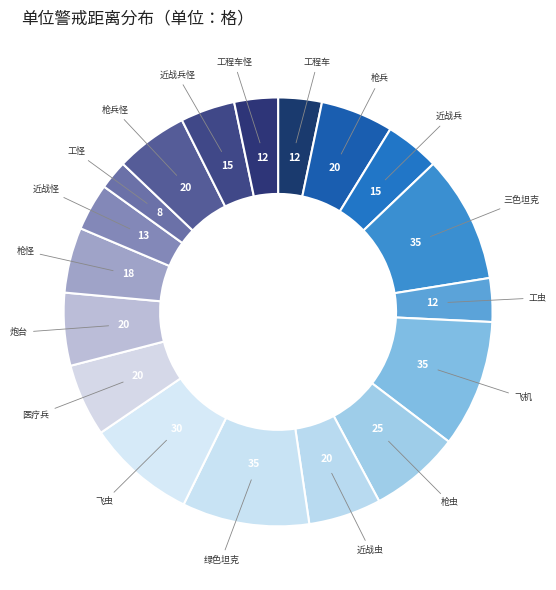

How many slices are in this pie chart?

18